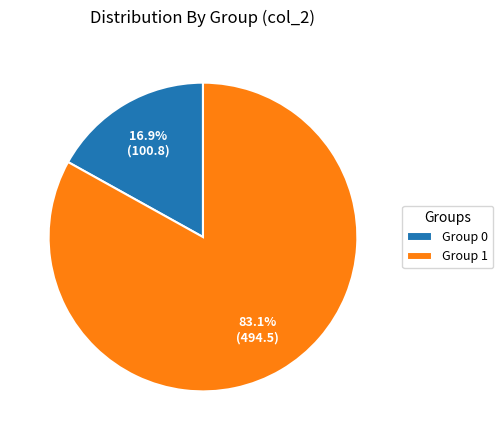

What is the total percentage of Group 1 and Group 0?

100.0%